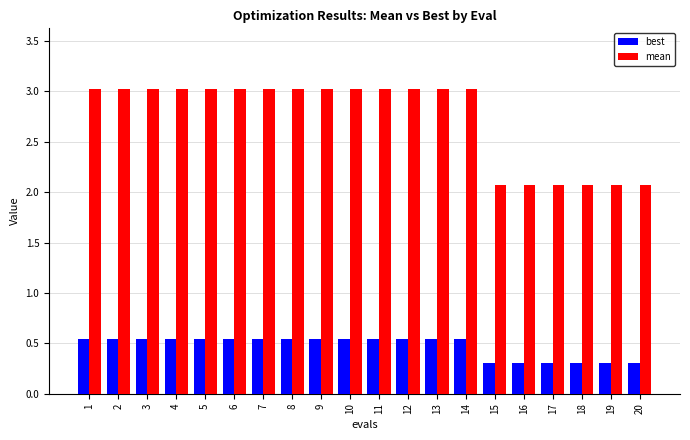

Rank the series at 9 from highest to lowest value.

mean, best